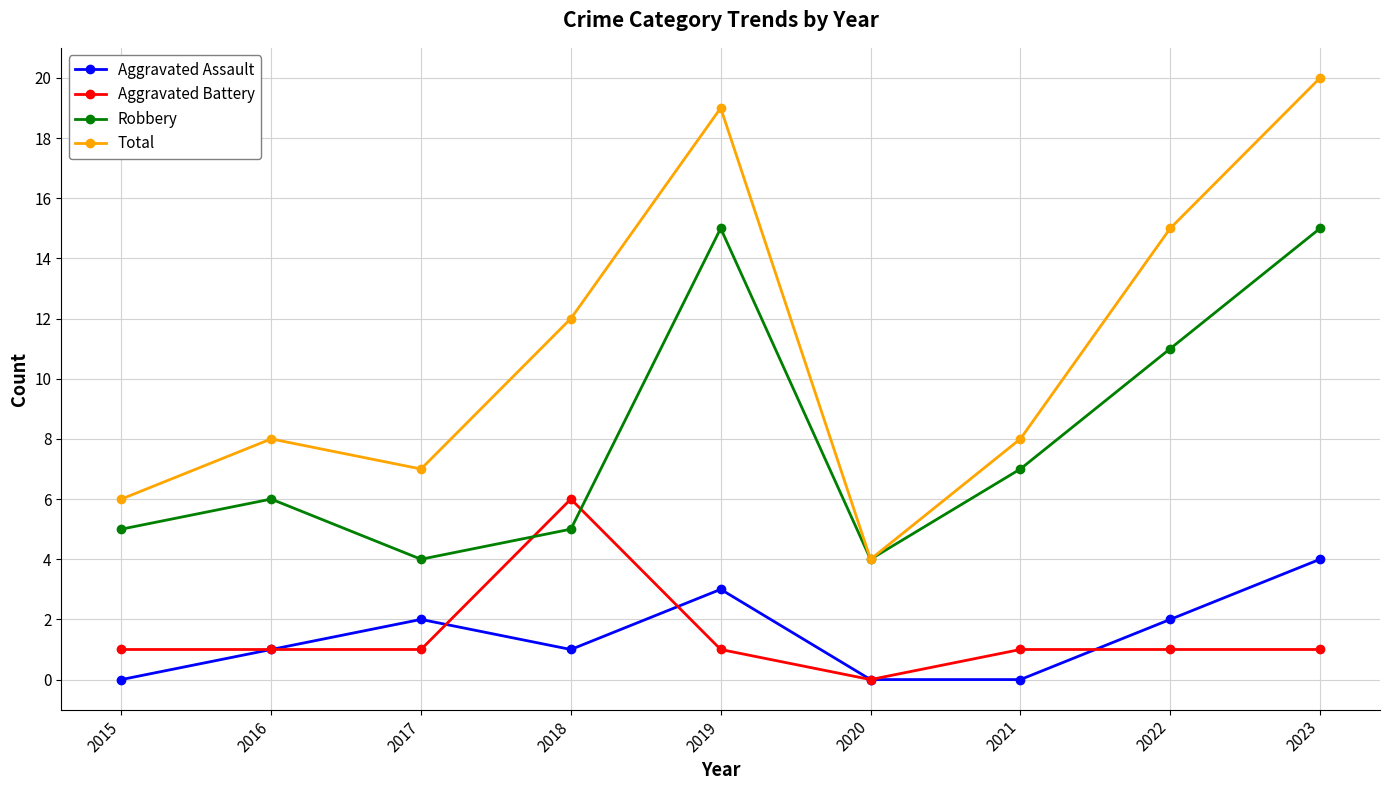

Count the Aggravated Assault values in the range 0 to 2.

7